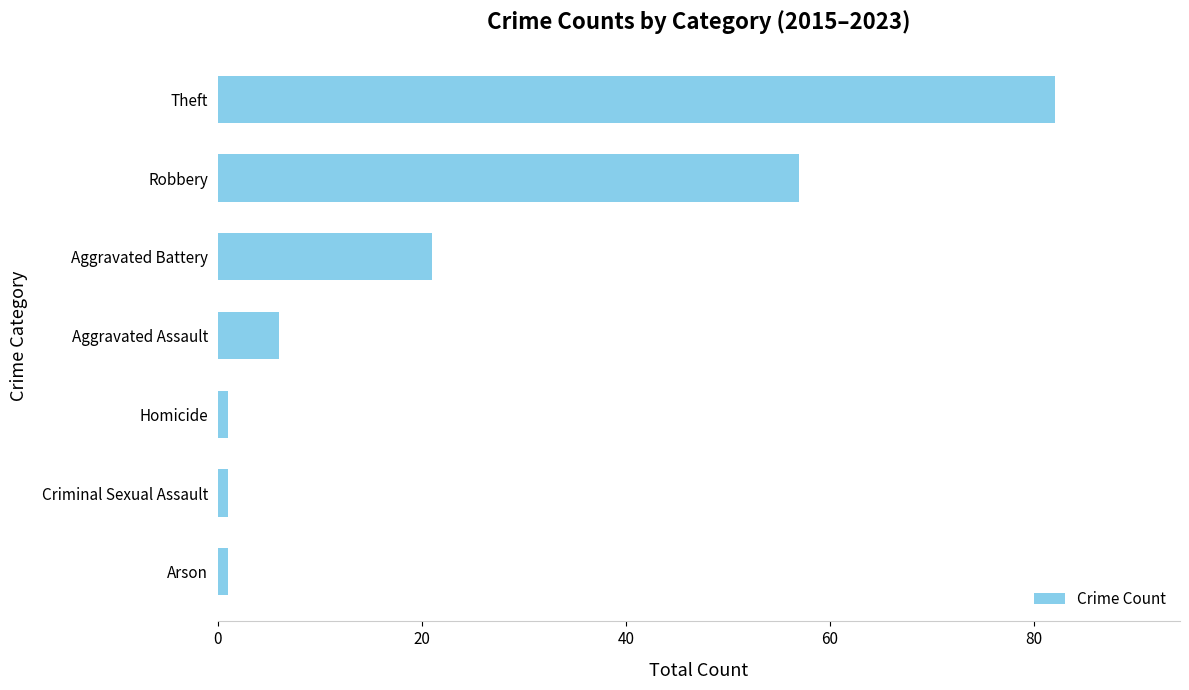

Is it true that the value at Aggravated Battery is 30?

False